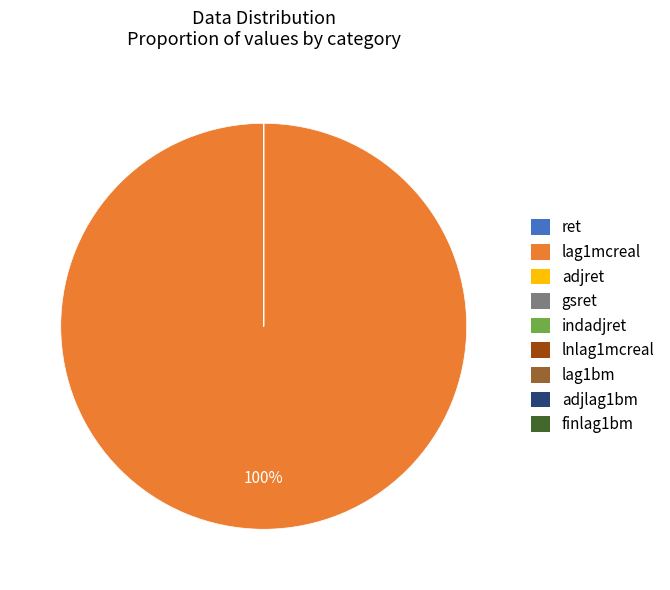

What is the majority slice?

lag1mcreal